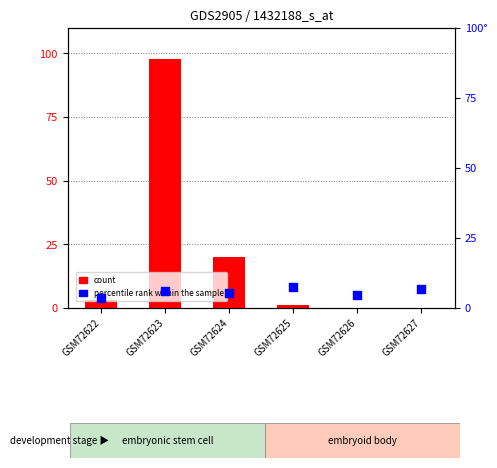

What are all the series names shown in the legend?

count, percentile rank within the sample